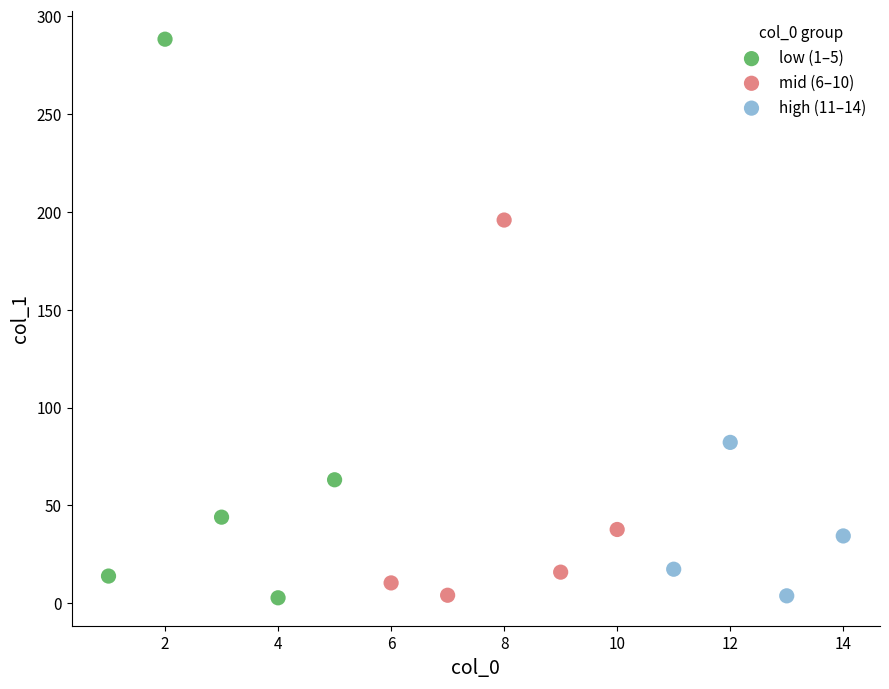

Which series contains the highest Y value?

low (1–5)